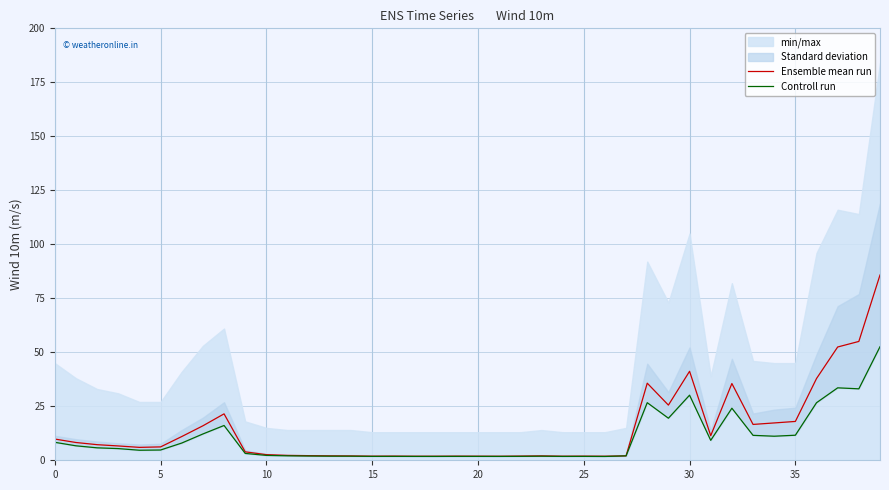

The value of Ensemble mean run at 18 is 1.9. True or false?

True